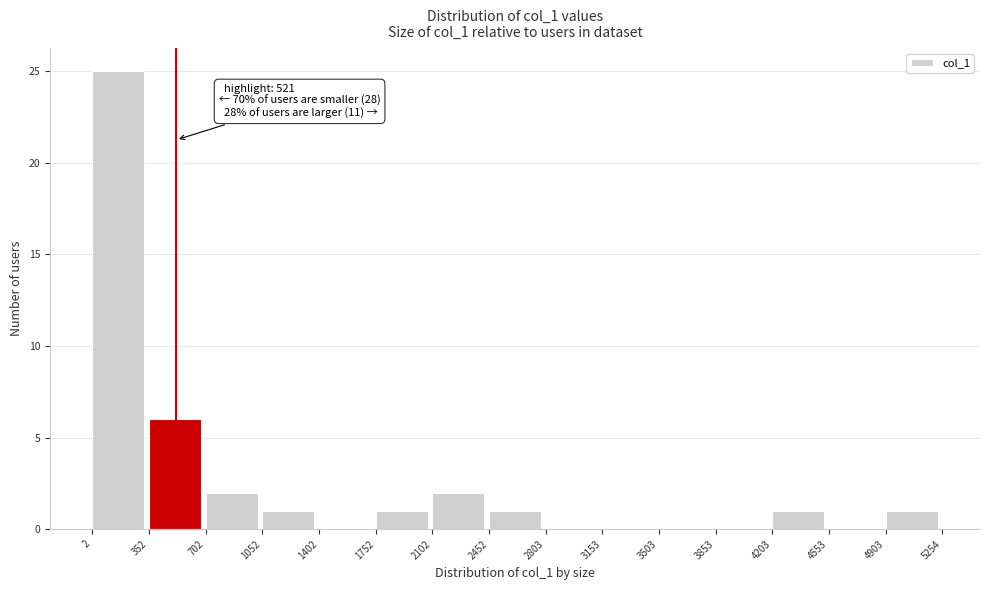

Over which range of the x-axis is the bar tallest?

2 to 352